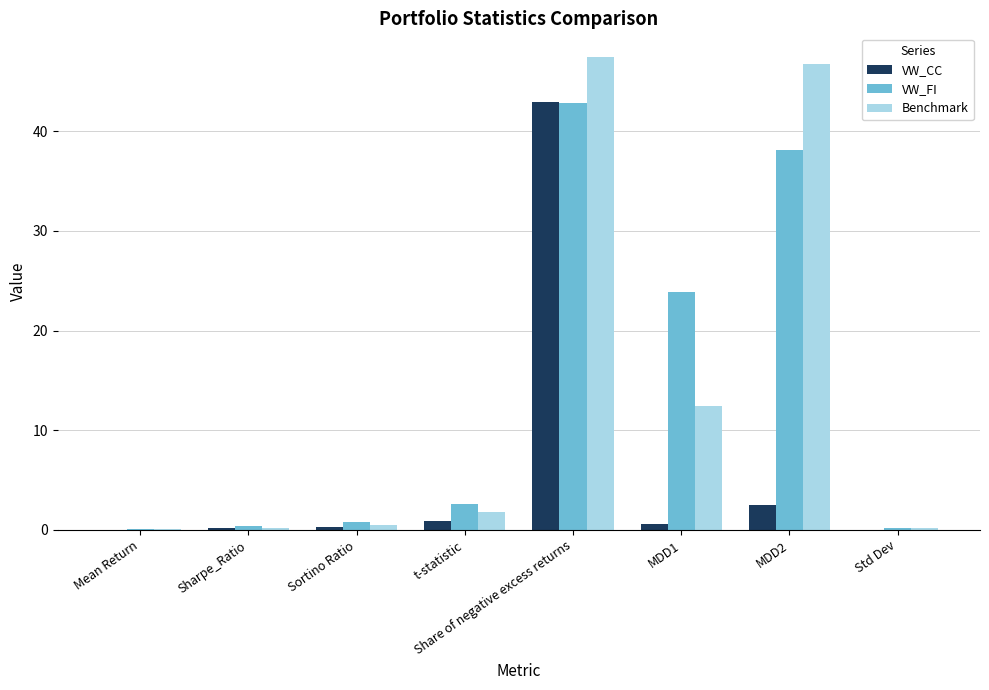

True or false: VW_CC has a value of 0.0 at Std Dev.

True